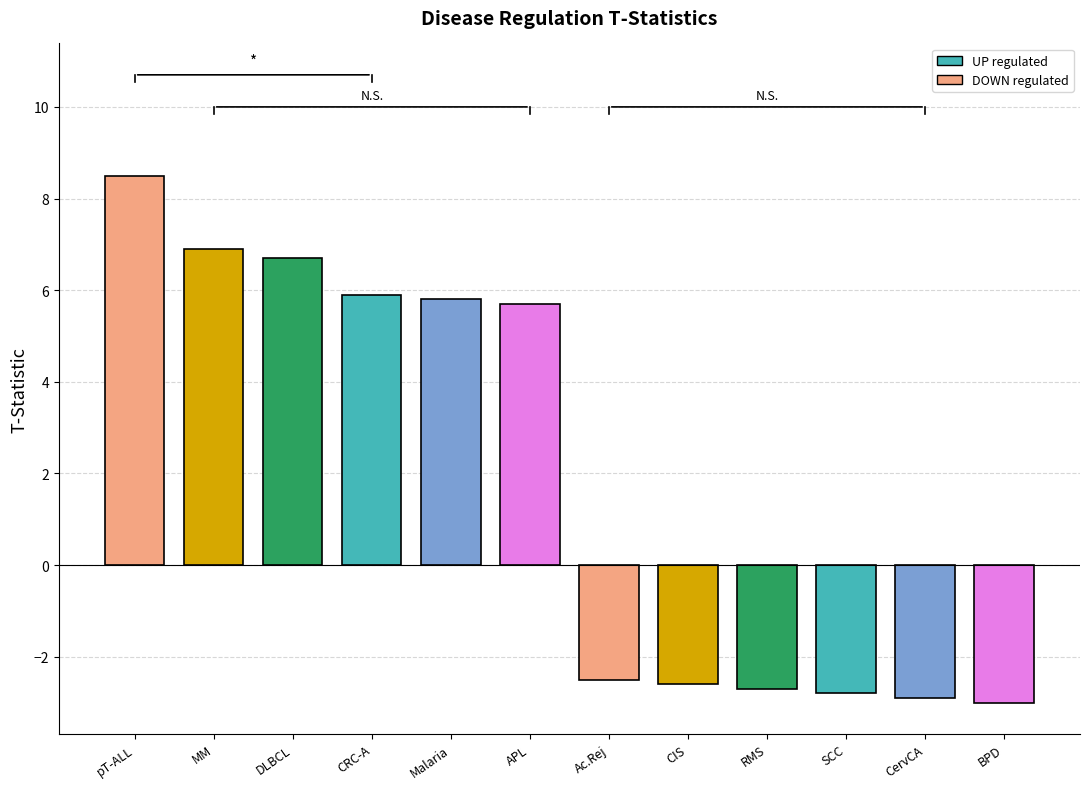

What is the label of the 6th bar from the left?

acute promyelocytic leukemia